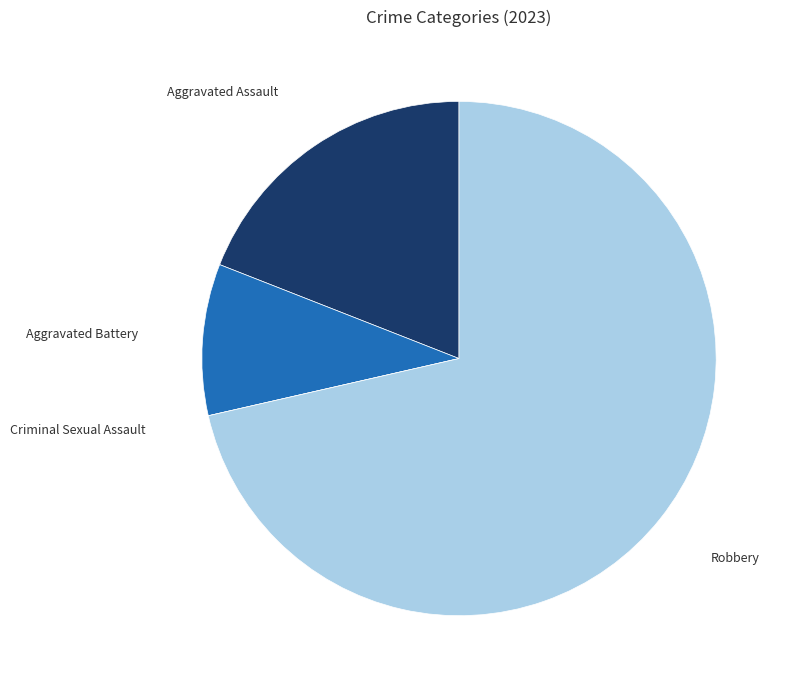

Is there a majority slice in this chart?

Yes